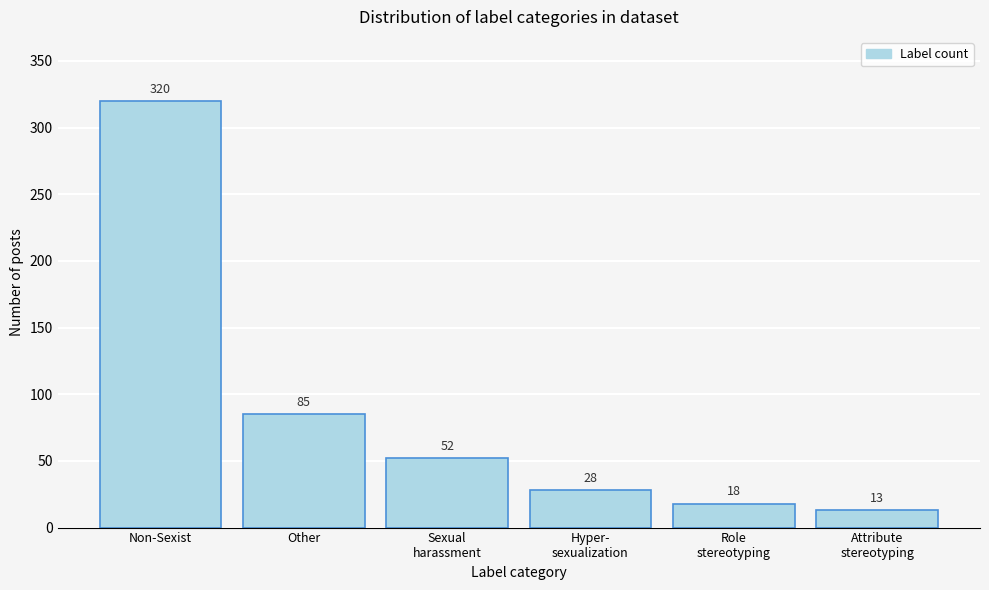

Reading right to left, extract all data points from this chart.

13	18	28	52	85	320